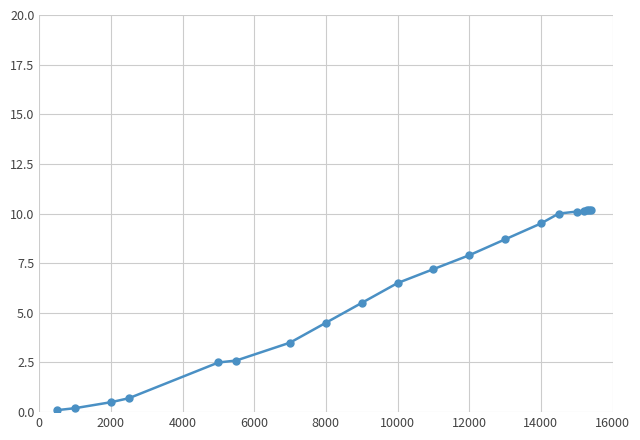

What is the smallest value displayed?

0.1